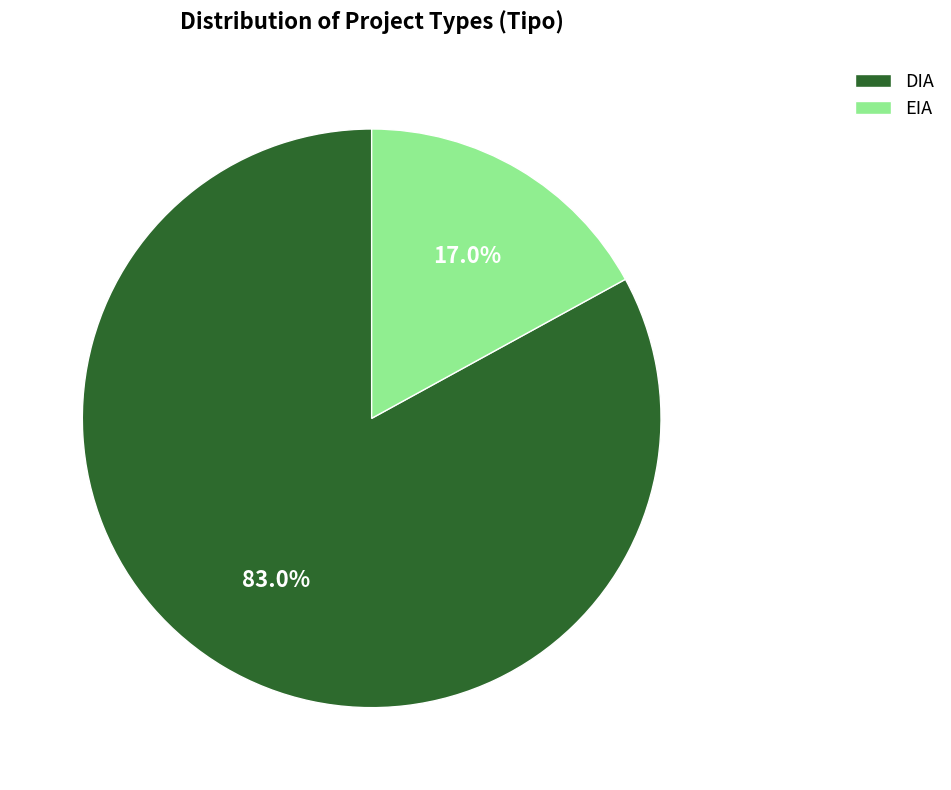

To the nearest percent, what portion does DIA represent?

83%